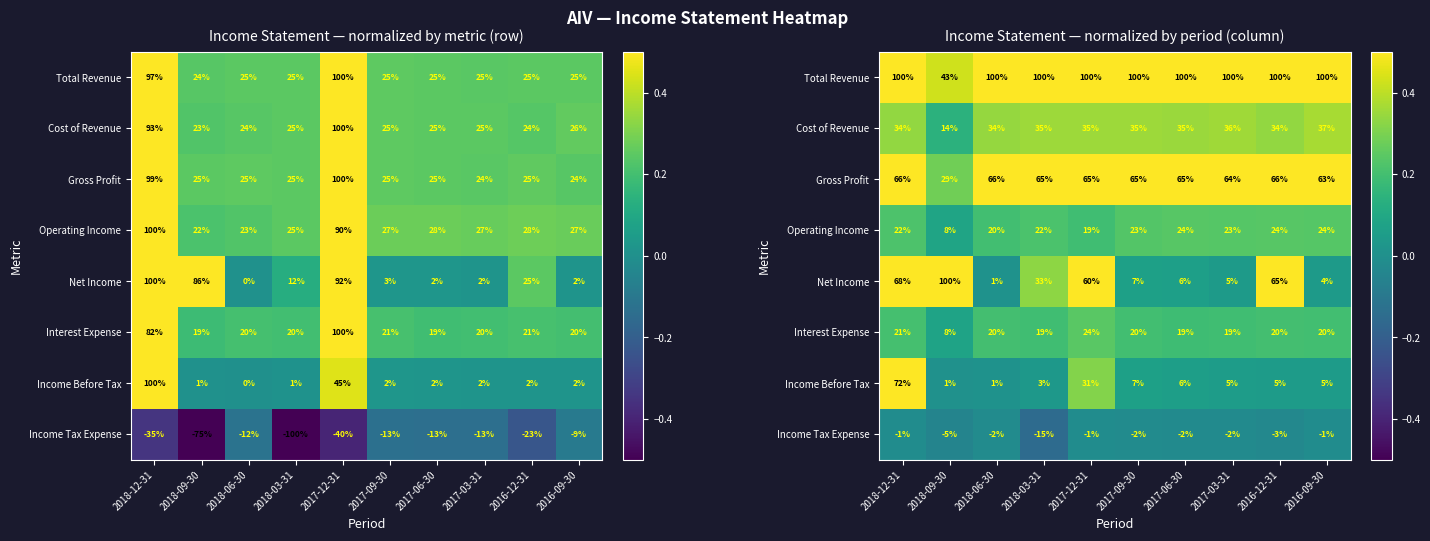

Is it true that Operating Income equals 0.2 at 2016-09-30?

True